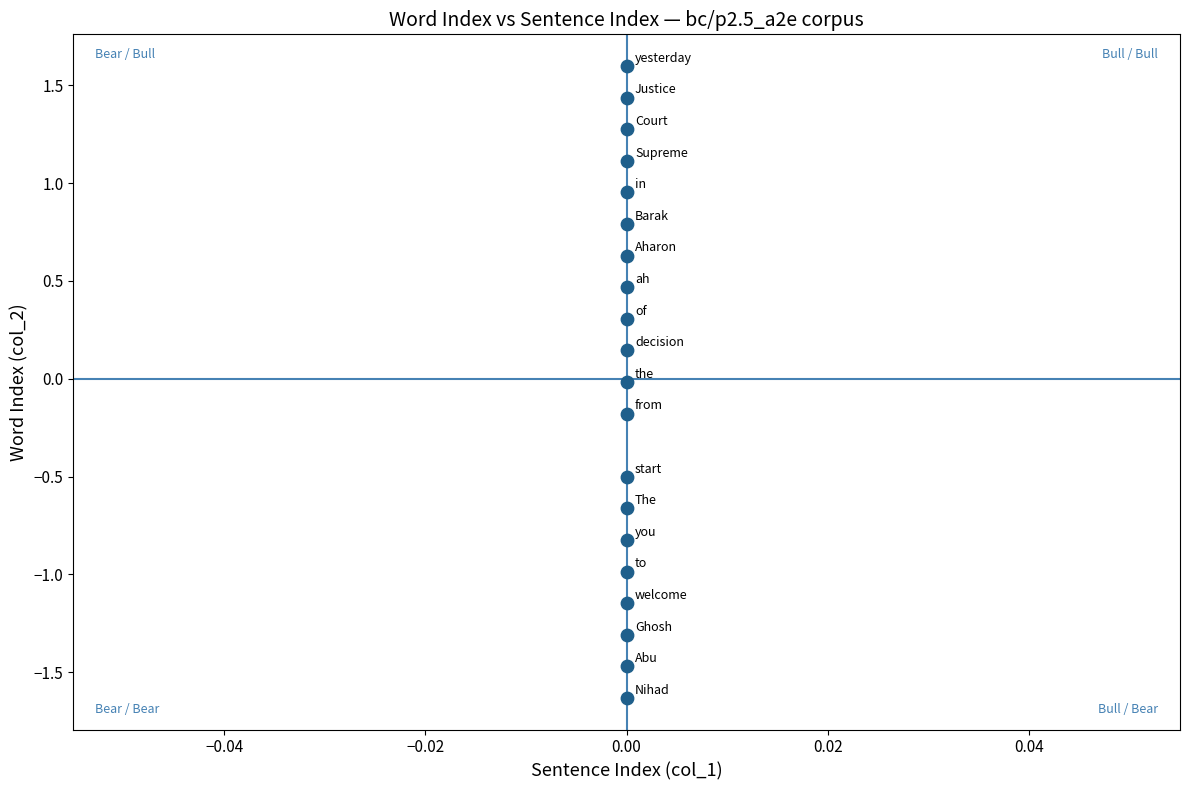

What is the range of Y values (max minus min)?

3.2